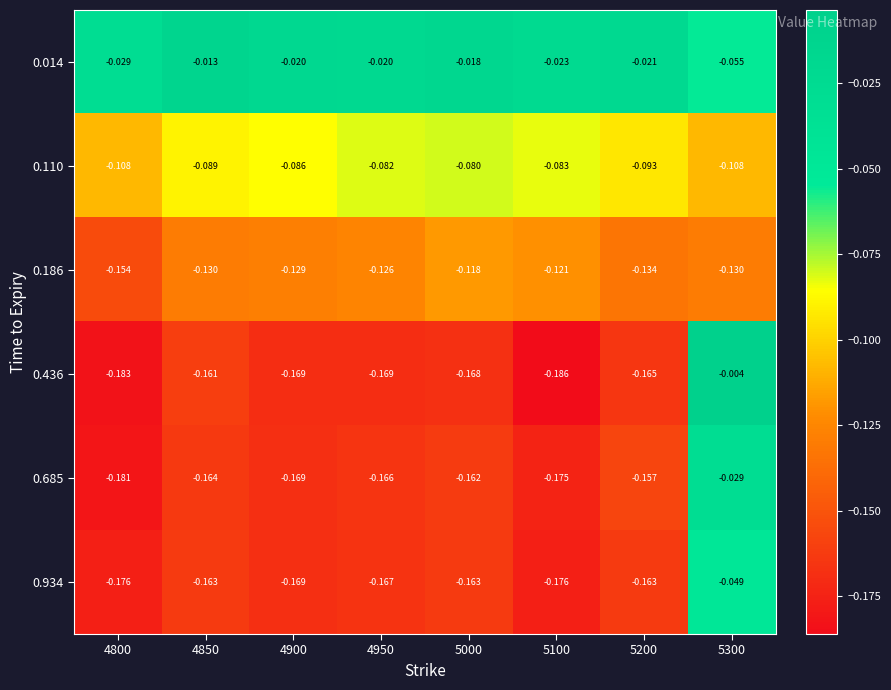

Rank the series by their maximum value, from lowest to highest.

0.186, 0.110, 0.934, 0.685, 0.014, 0.436